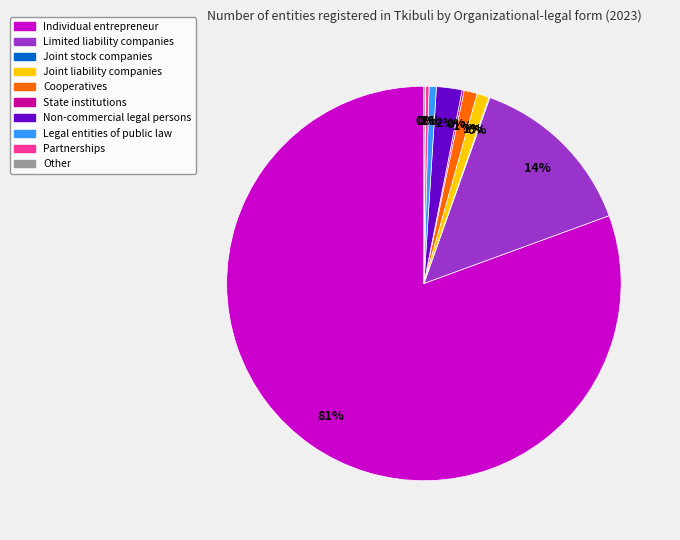

Is it true that Limited liability companies is 14% of the pie?

True